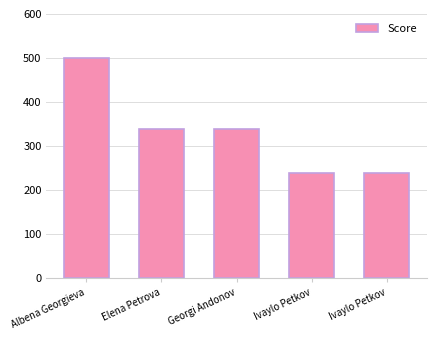

What is the maximum value shown in the chart?

500